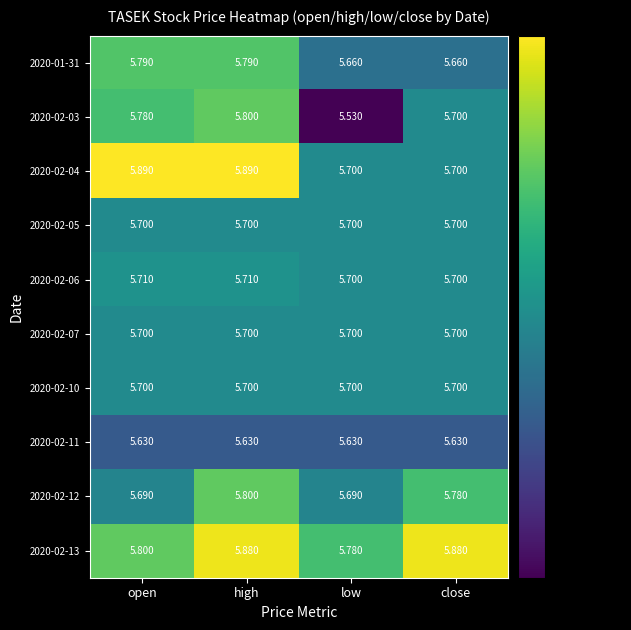

Is the value of 2020-02-10 at low greater than the value of 2020-02-12 at high?

No